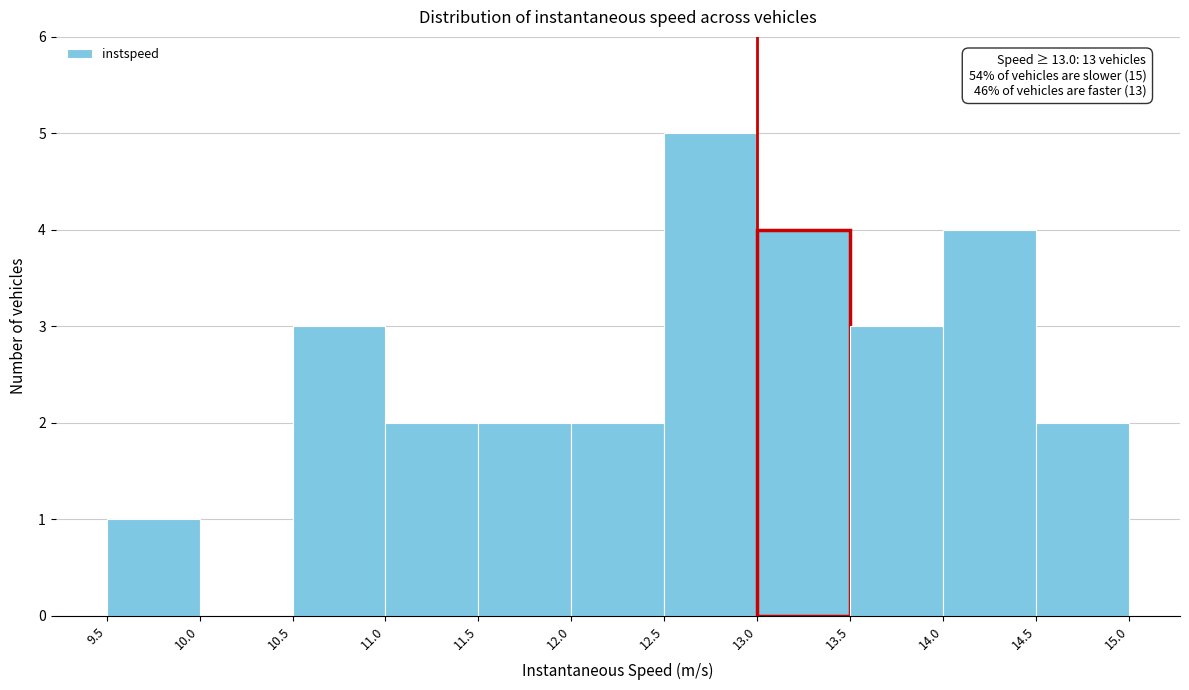

Which range on the x-axis has the tallest bar?

12.5 to 13.0